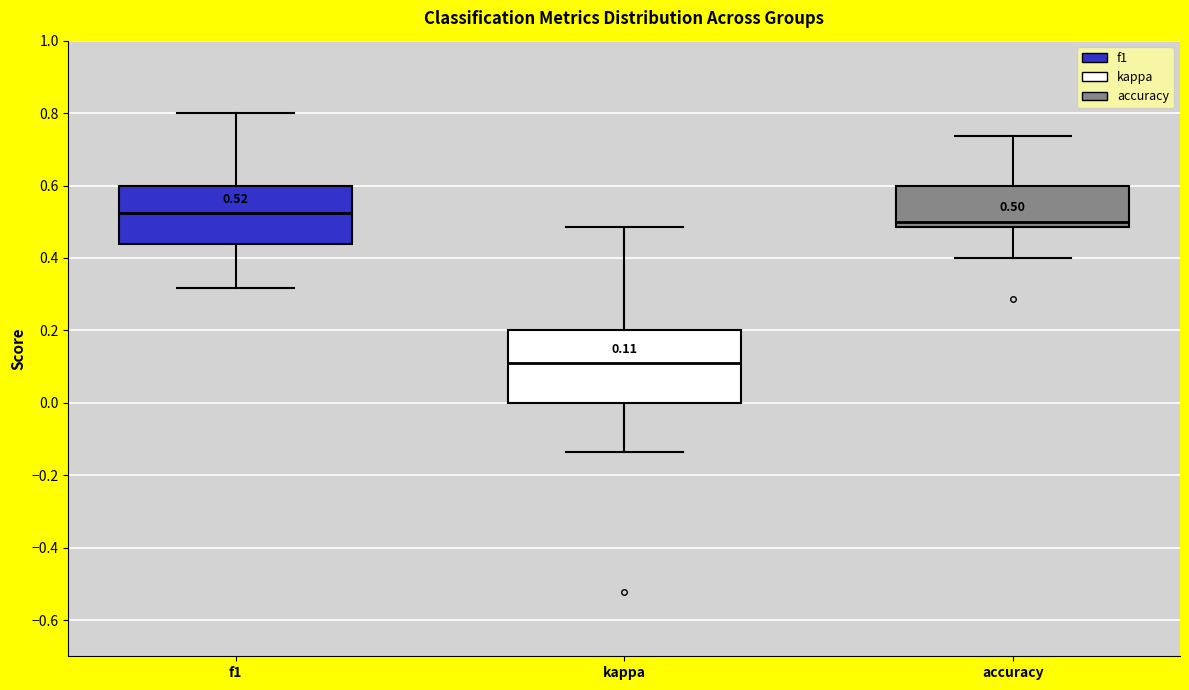

Comparing the boxes themselves (not the whiskers), which one is the tallest?

kappa